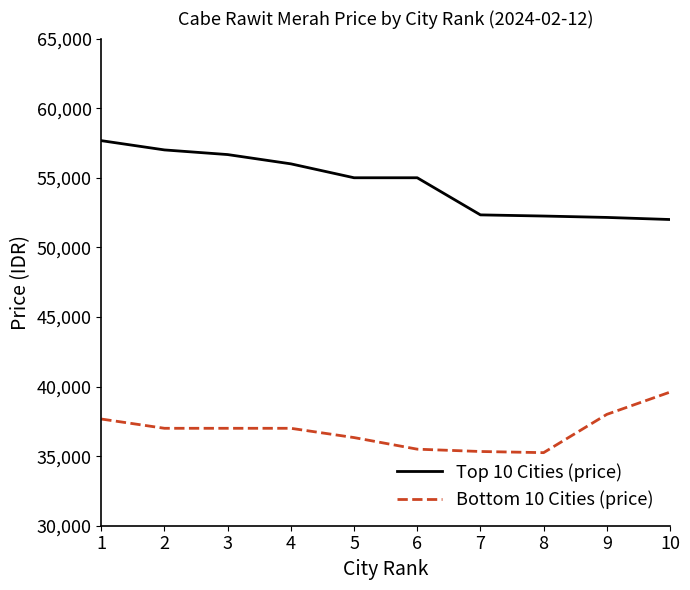

Rank the series at 2 from lowest to highest value.

Bottom 10 Cities (price), Top 10 Cities (price)